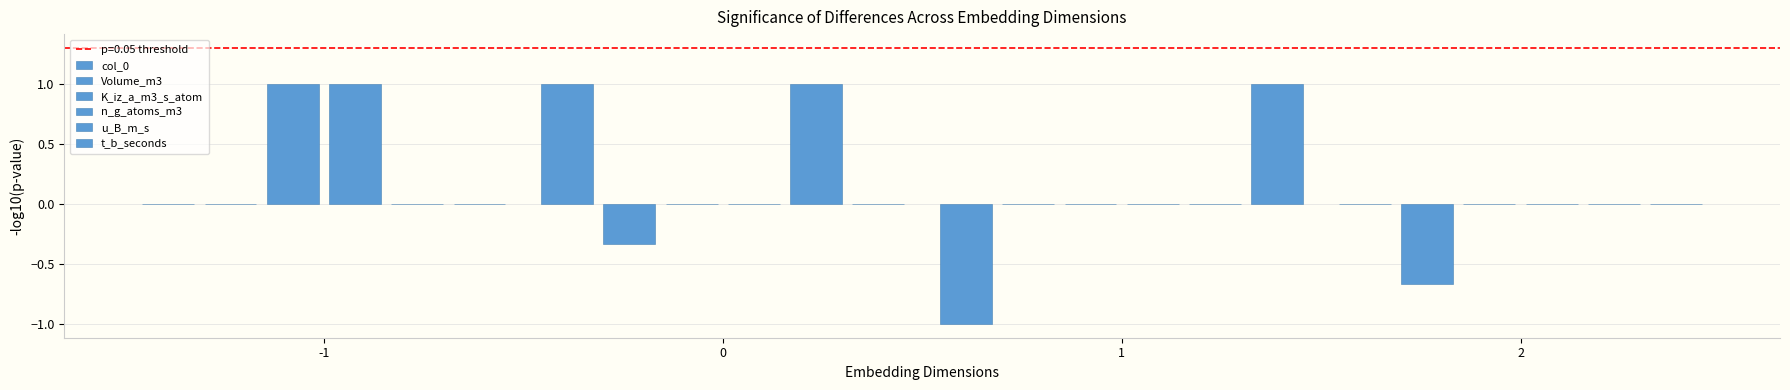

Are the bars horizontal?

No